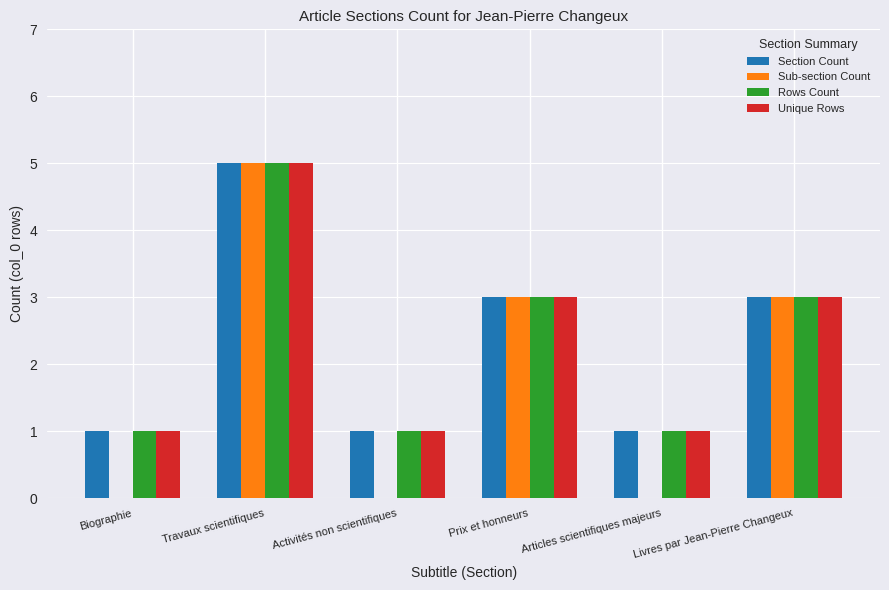

How many series are shown in this chart?

4